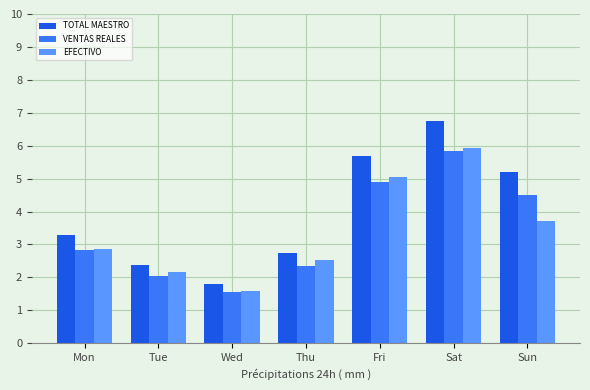

Is the value of VENTAS REALES at Tue greater than the value of EFECTIVO at Sat?

No